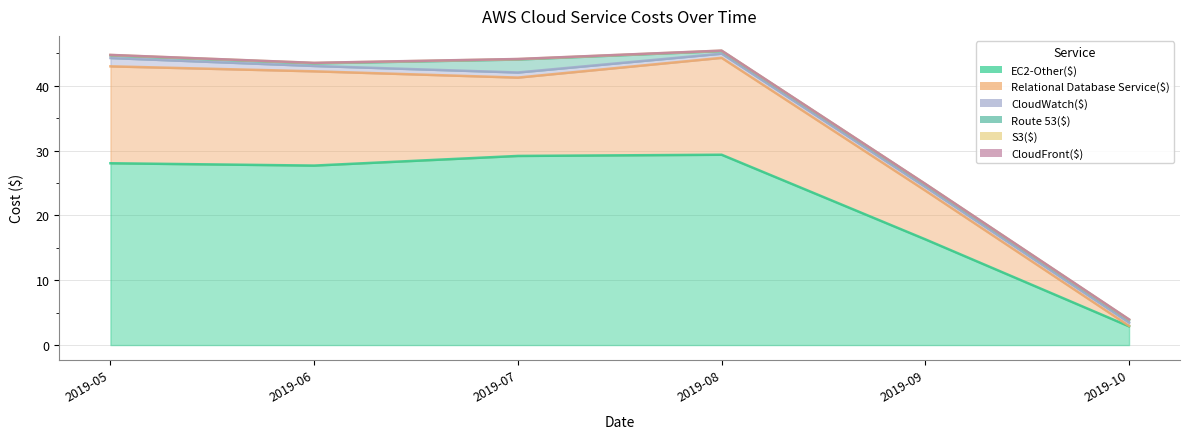

The value of EC2-Other($) at 2019-06 is 38.2. True or false?

False